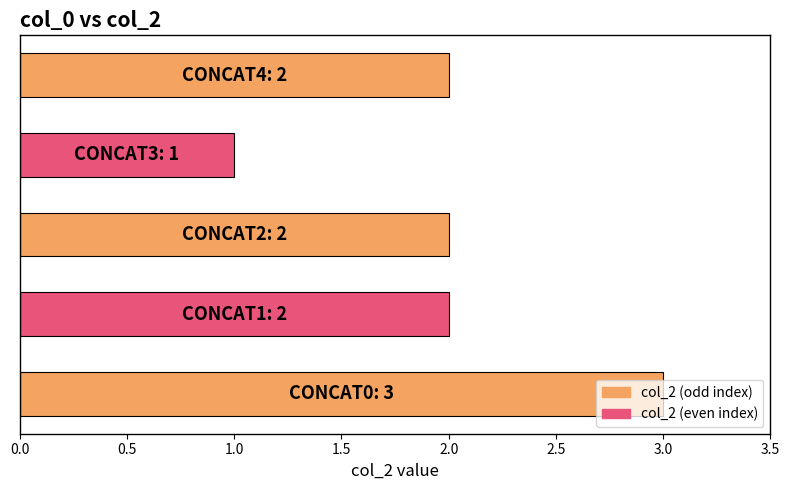

What is the greatest value displayed?

3